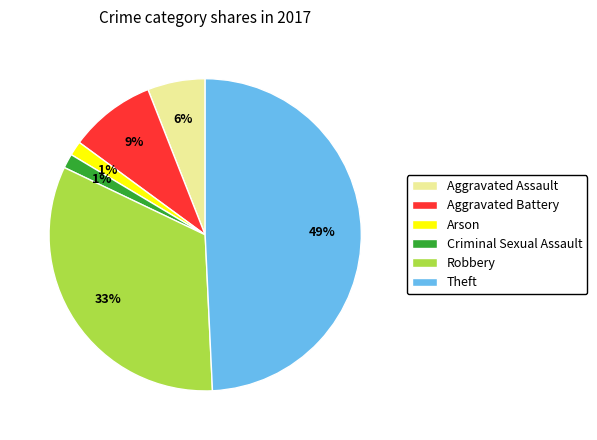

What is the largest slice in the pie chart?

Theft